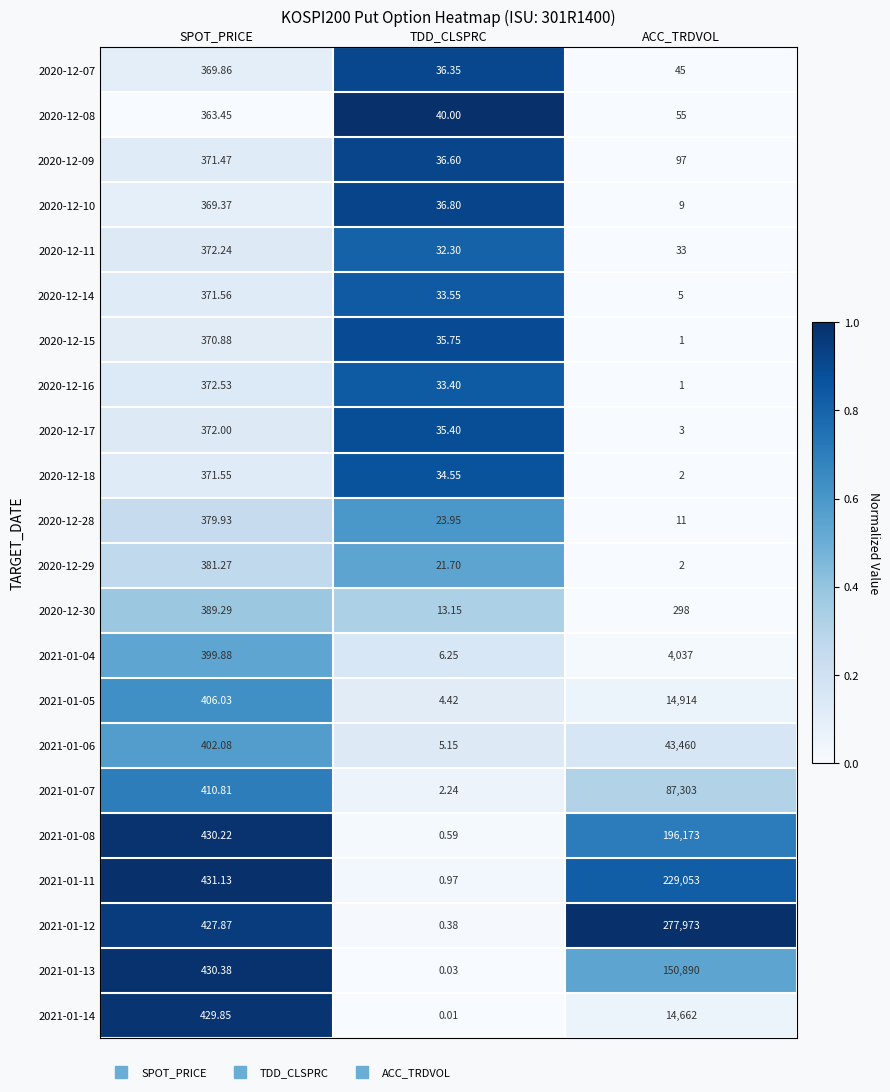

Count the number of categories in the chart.

3